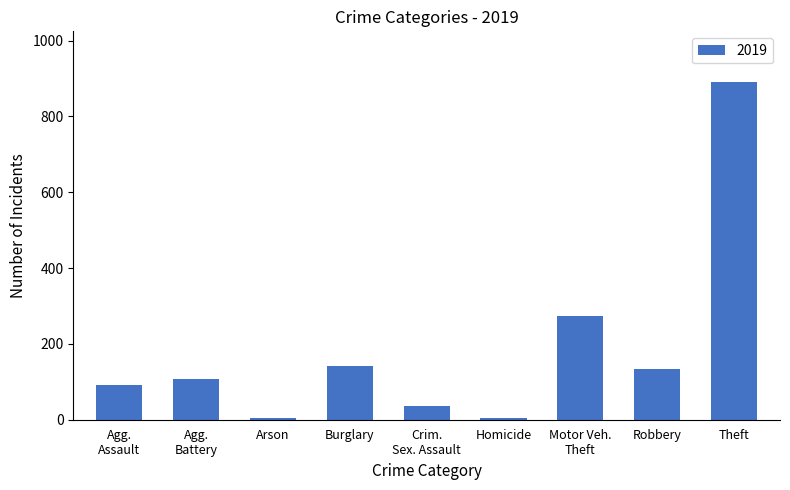

Reading right to left, list all the values displayed in this chart.

891	135	273	5	35	143	5	108	92